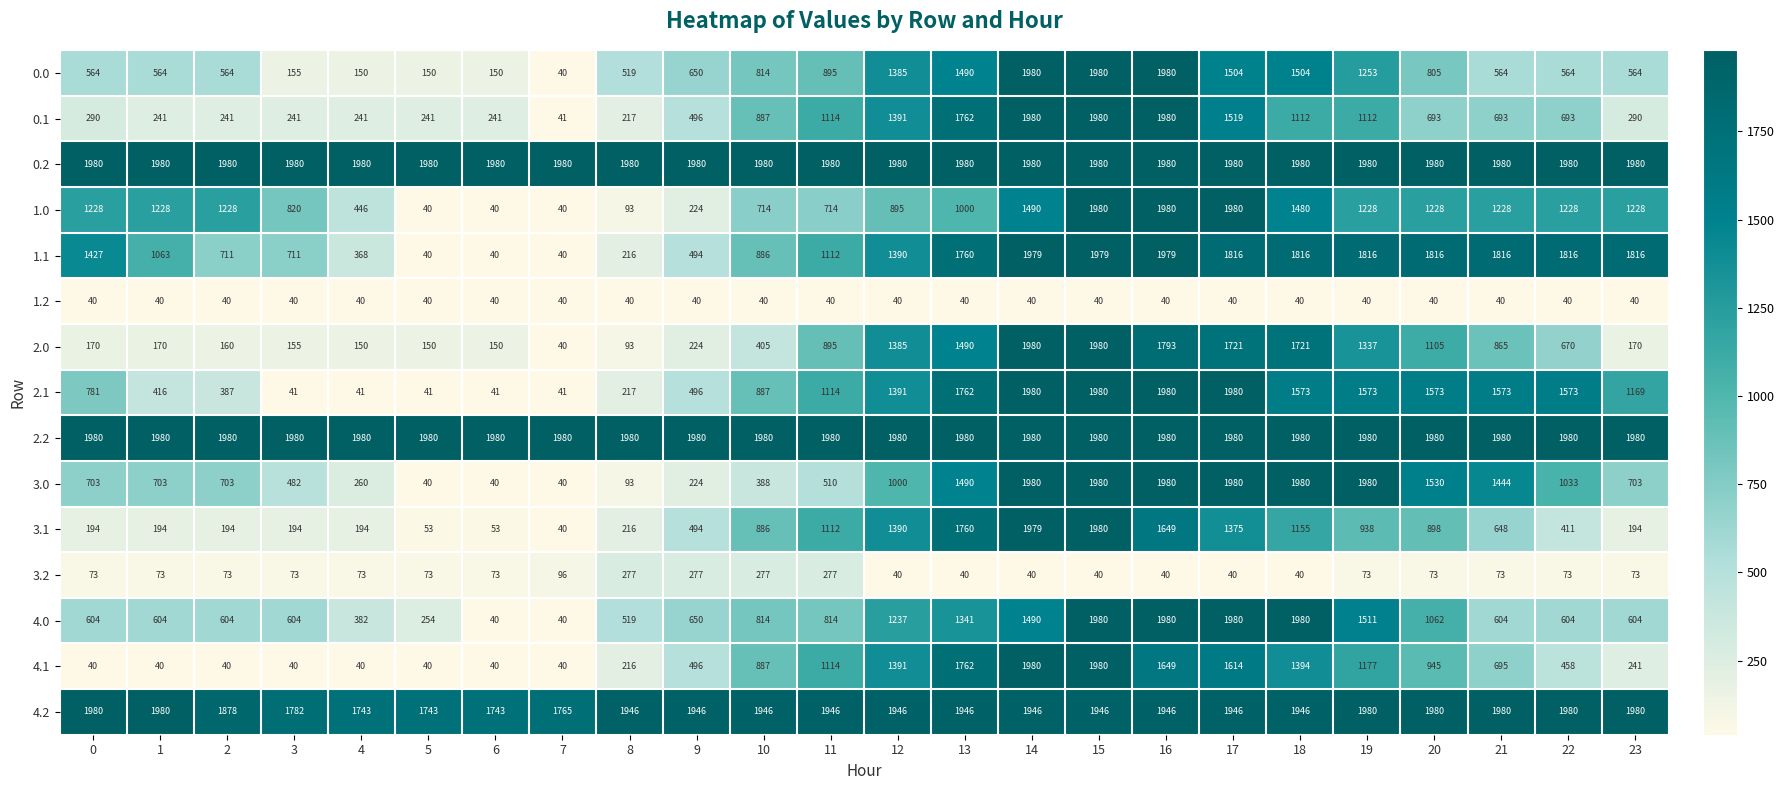

At which category is the sum across all series the highest?

15